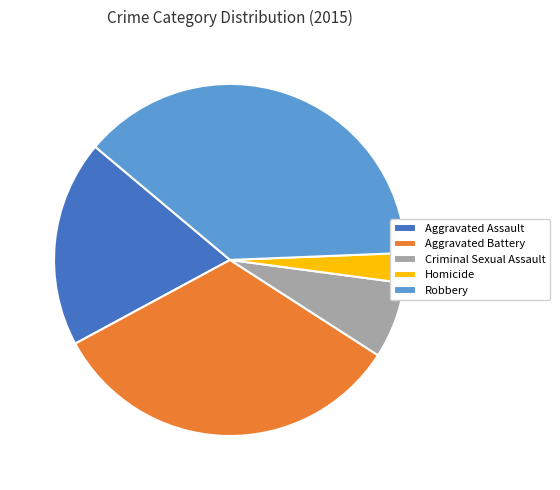

Which has a higher value, Robbery or Homicide?

Robbery